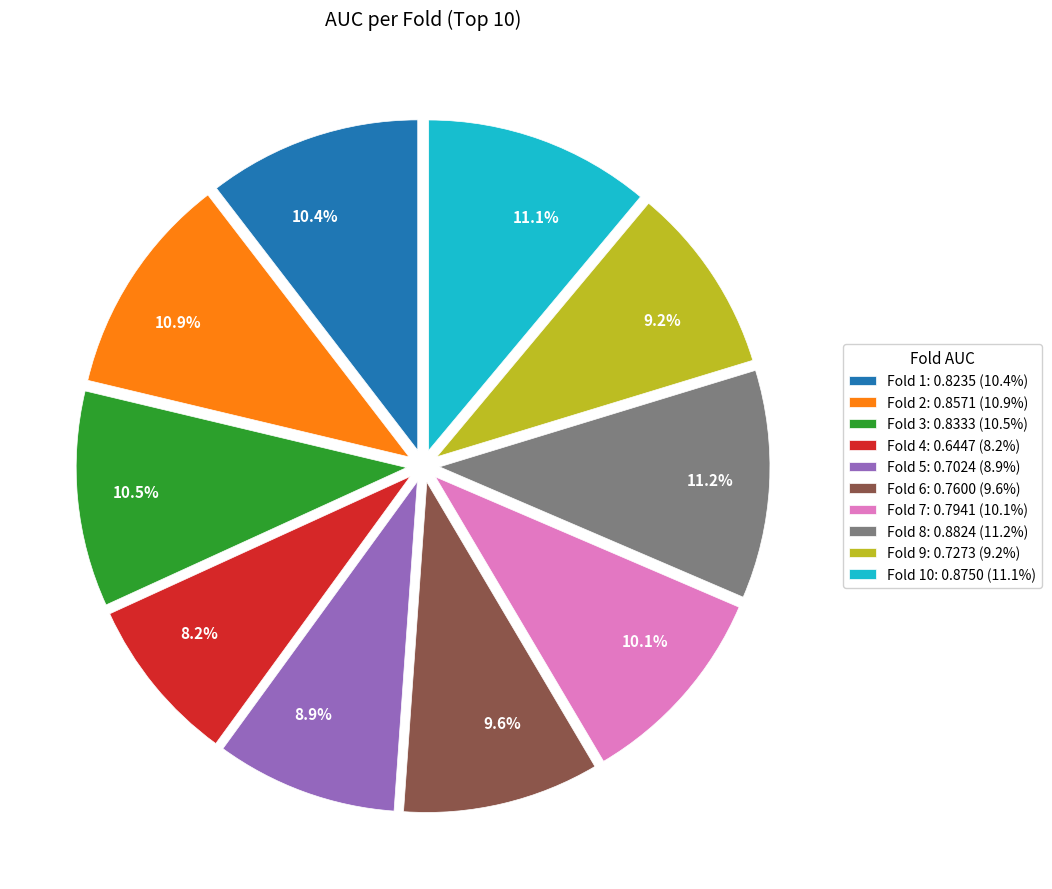

Does Fold 4: 0.6447 (8.2%) account for over 50% of the chart?

No